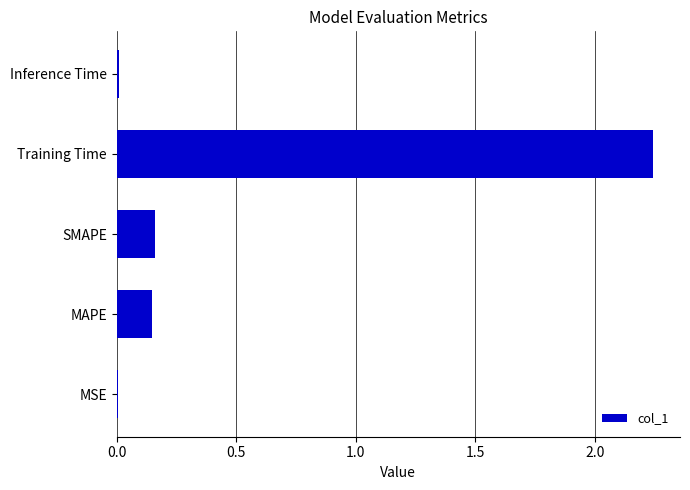

At which category does the chart reach its peak across all series?

Training Time